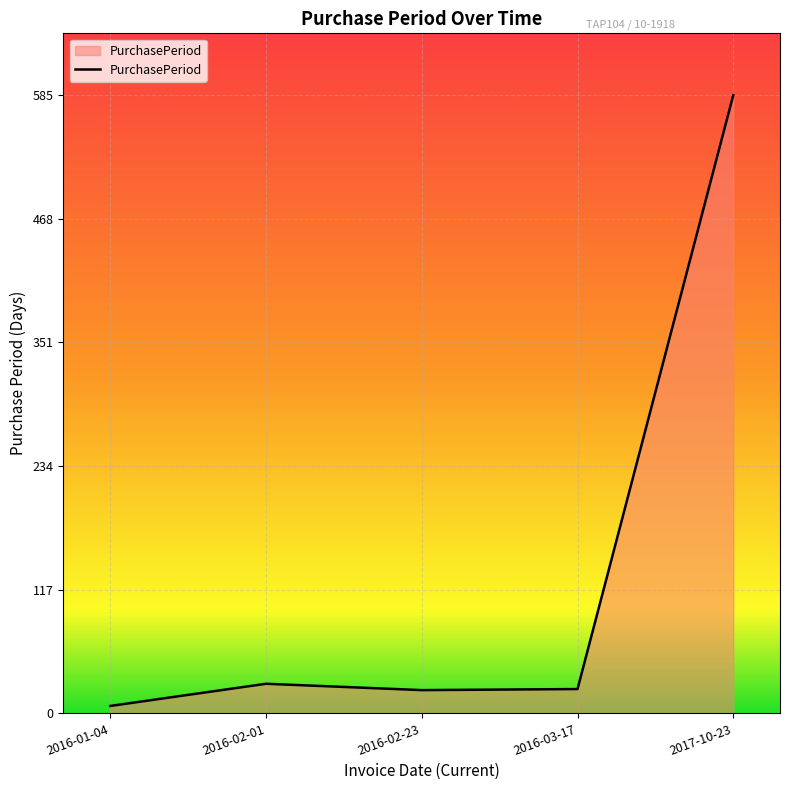

What is the difference between the second highest and minimum values?

21